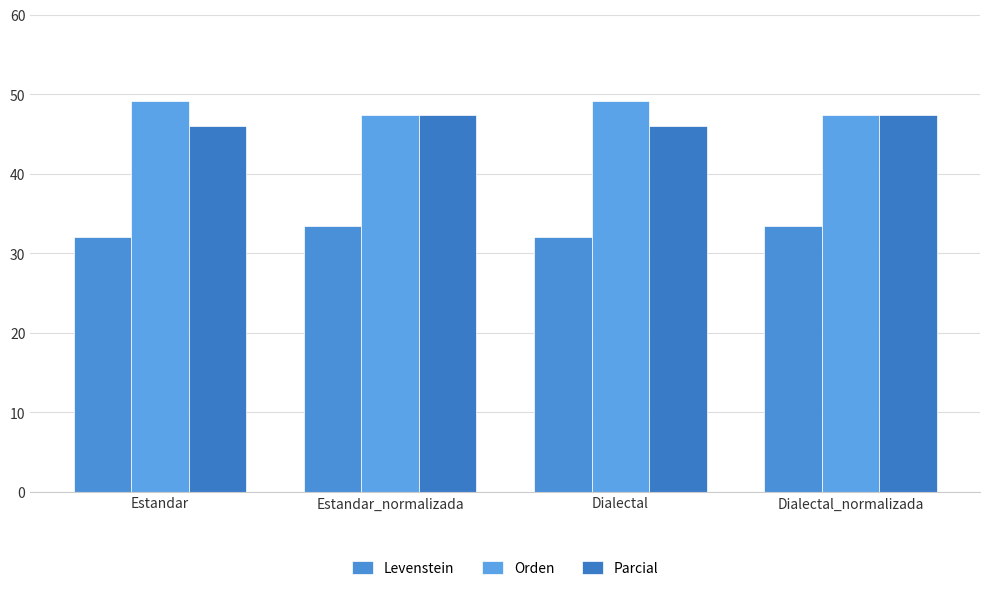

Which series changed the most between Estandar_normalizada and Dialectal?

Orden